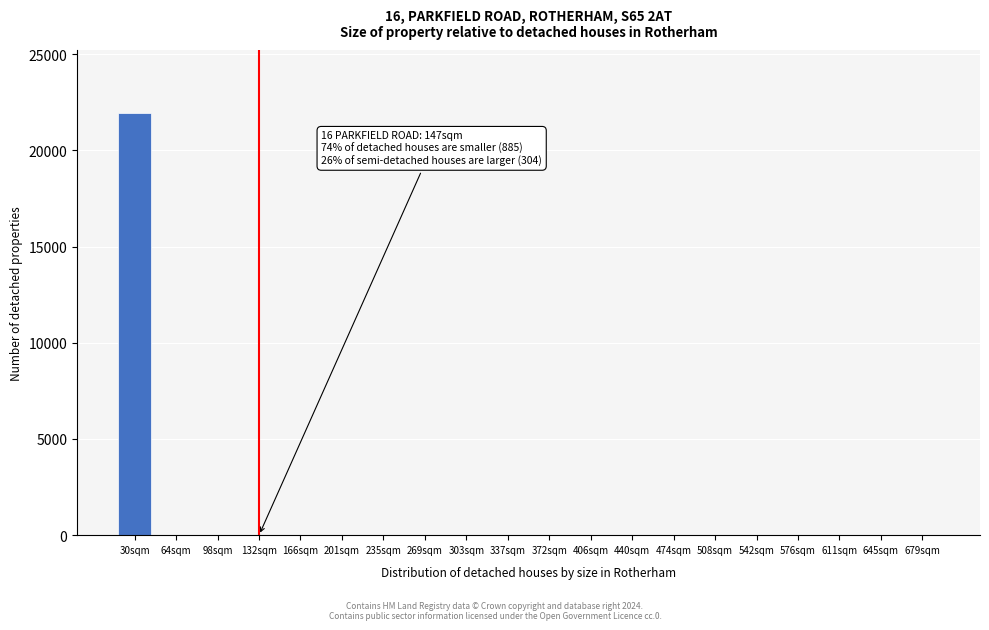

Reading left to right, extract all data points from this chart.

30sqm=21921	64sqm=0	98sqm=0	132sqm=0	166sqm=0	201sqm=0	235sqm=0	269sqm=0	303sqm=0	337sqm=0	372sqm=0	406sqm=0	440sqm=0	474sqm=0	508sqm=0	542sqm=0	576sqm=0	611sqm=0	645sqm=0	679sqm=0